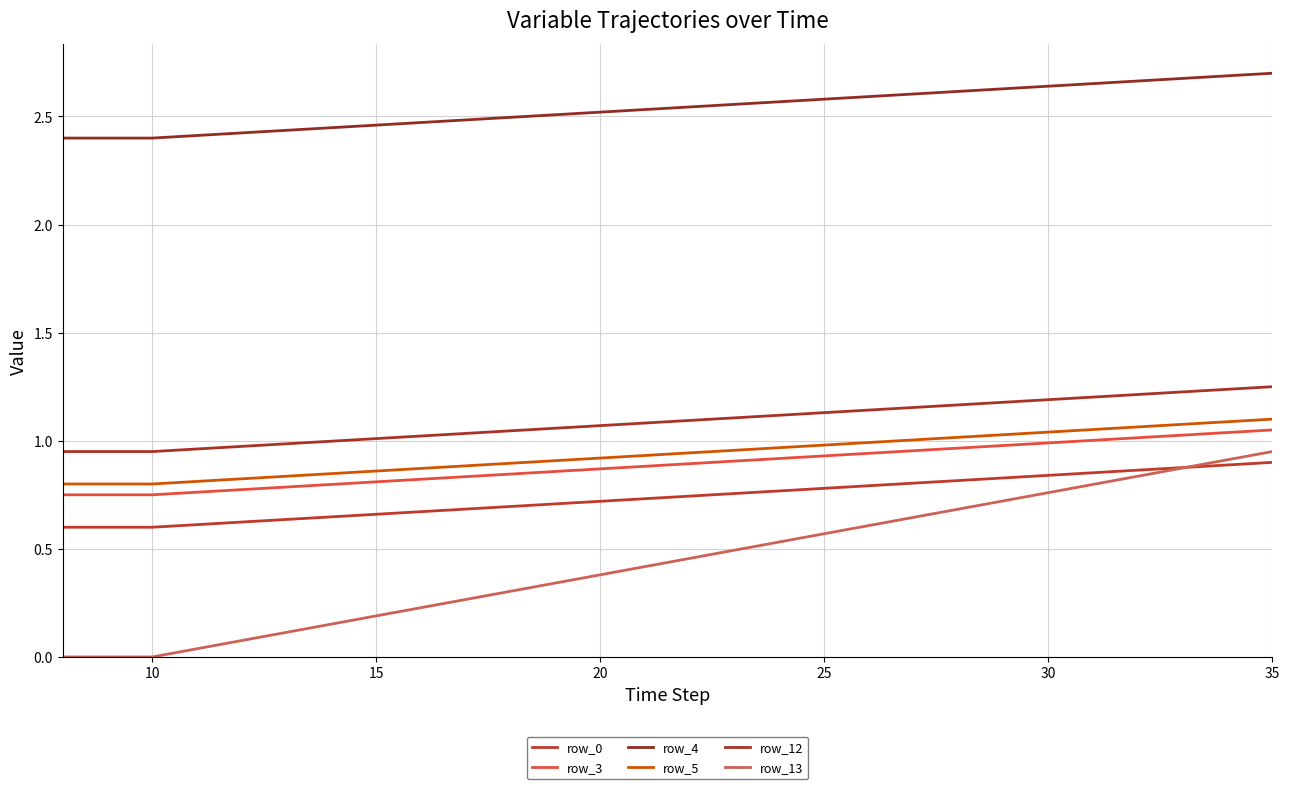

True or false: row_4 has more than 2 interior local peaks.

False